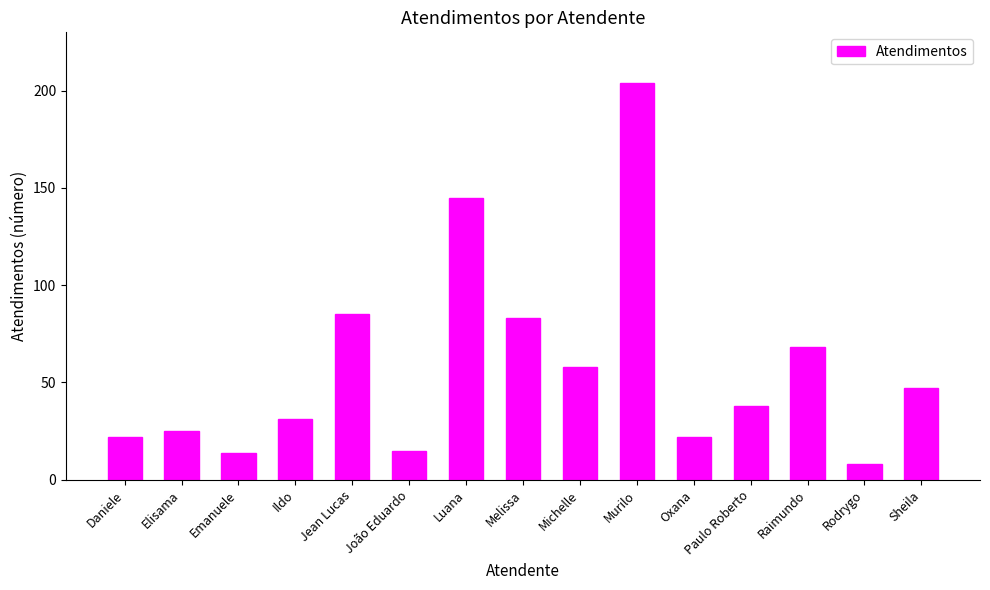

What is the ratio of the value at Murilo to the value at Emanuele?

14.6